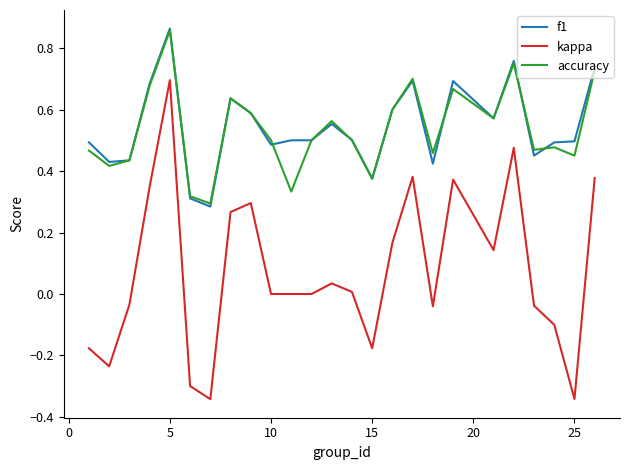

True or false: accuracy and kappa intersect in this chart.

False